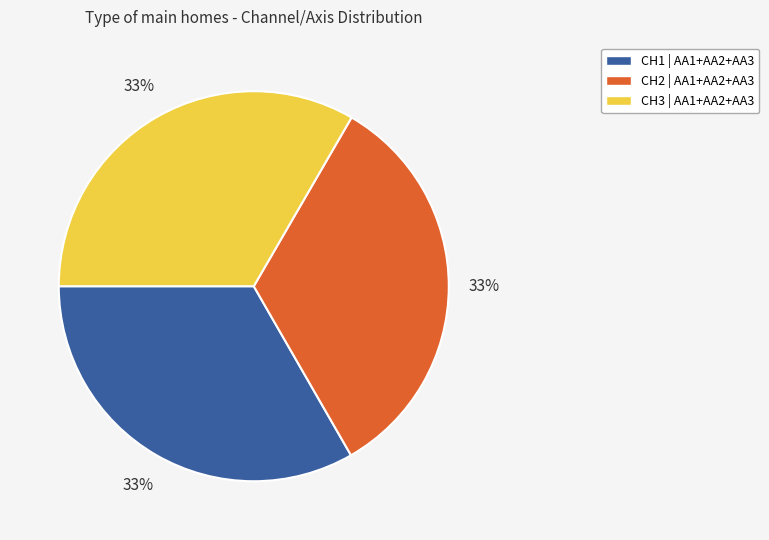

Do CH2 | AA1+AA2+AA3 and CH1 | AA1+AA2+AA3 together represent more than half of the pie?

Yes